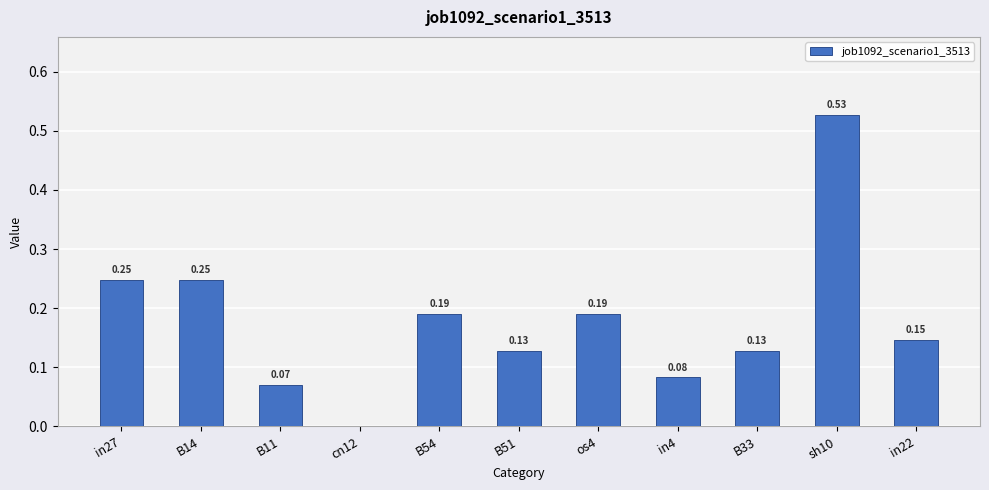

What is the change in value from B54 to sh10?

+0.3